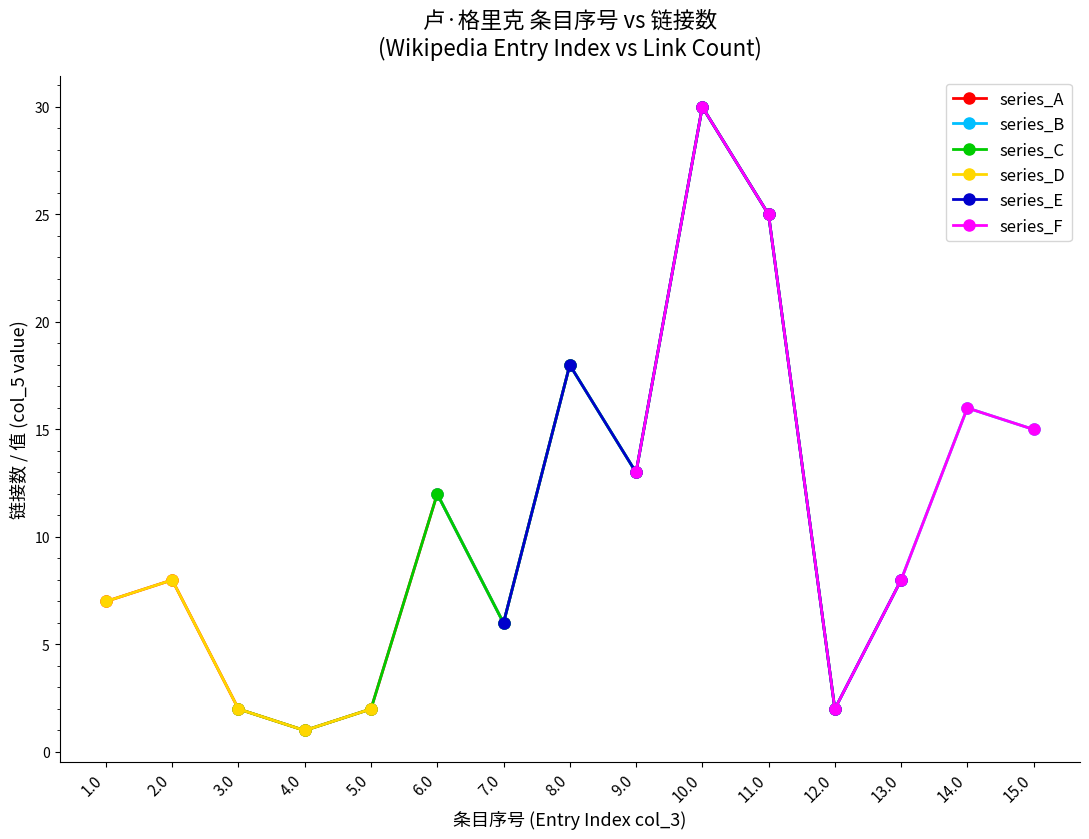

Where is series_A nearest to the value 9?

2.0